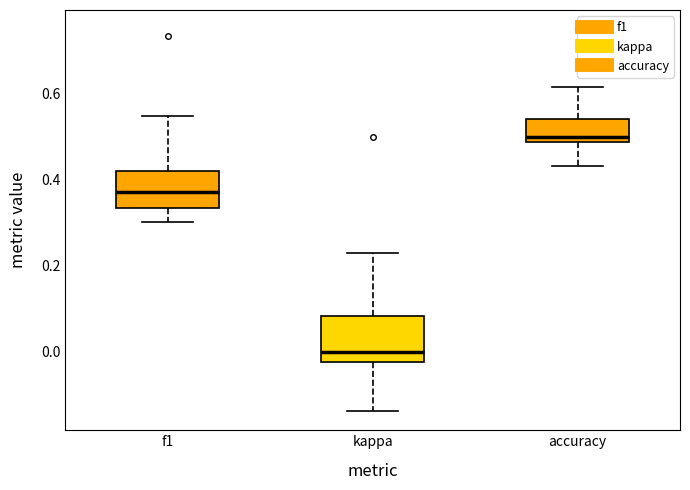

Reading left to right, read every box against the y-axis: the position of its median line, the range the box covers, and the ends of its whiskers. The values are not printed on the chart, so give them approximately, as read against the axis.

f1: median 0.38, box 0.34 to 0.42, whiskers 0.30 to 0.54
kappa: median 0.00, box -0.02 to 0.08, whiskers -0.14 to 0.24
accuracy: median 0.50, box 0.48 to 0.54, whiskers 0.44 to 0.62